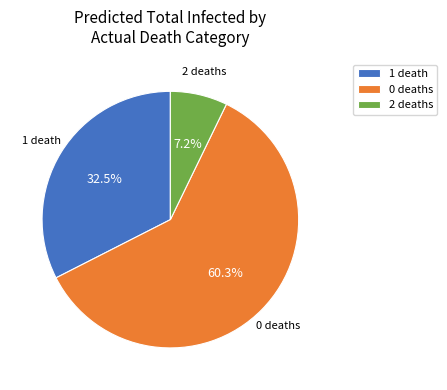

Which slice is the largest?

0 deaths